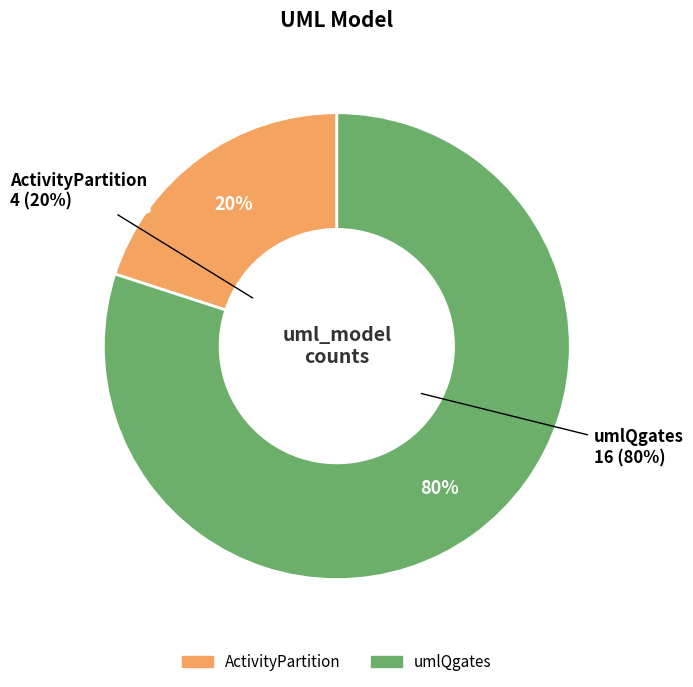

How much of the chart is everything except umlQgates?

20.0%